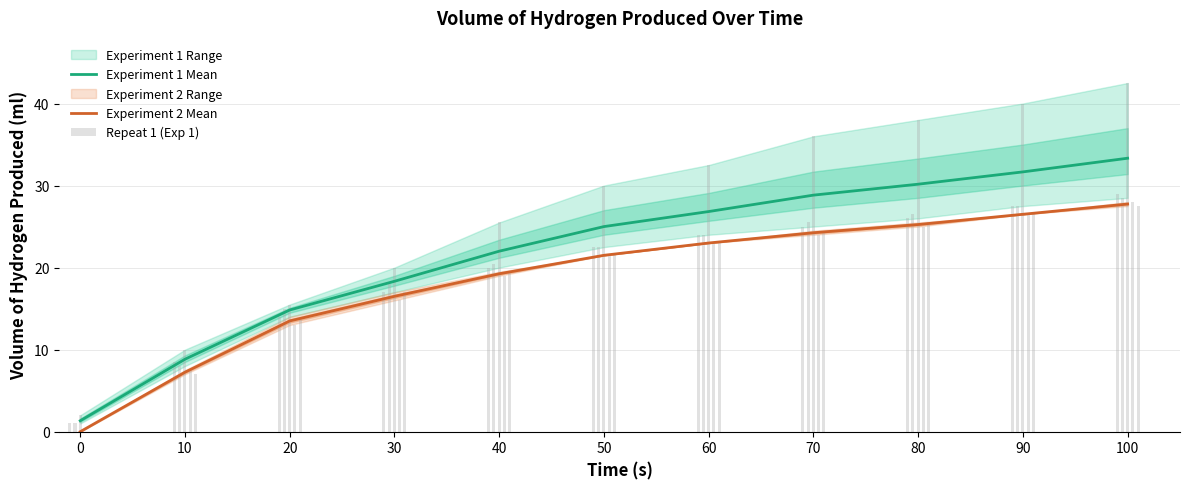

What is the difference between the Repeat 1 (Exp 1) values at 70 and 20?

11.0